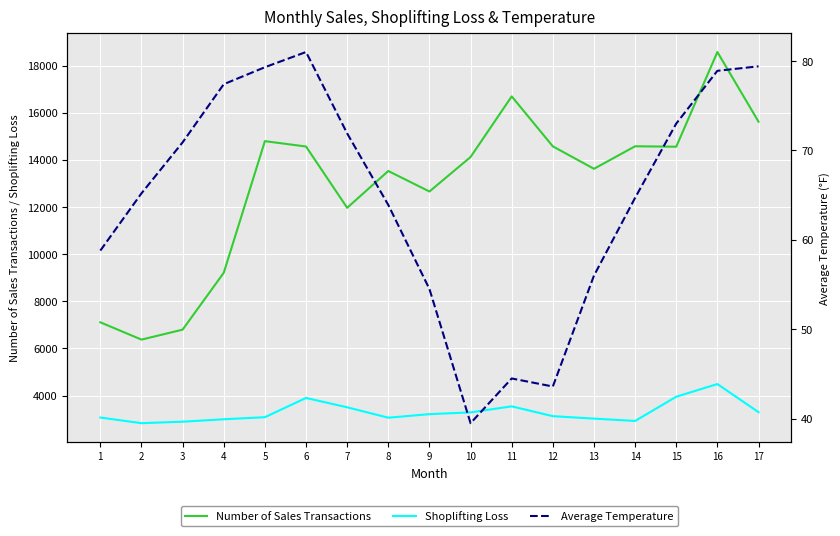

Which label corresponds to the smallest value in the chart?

10